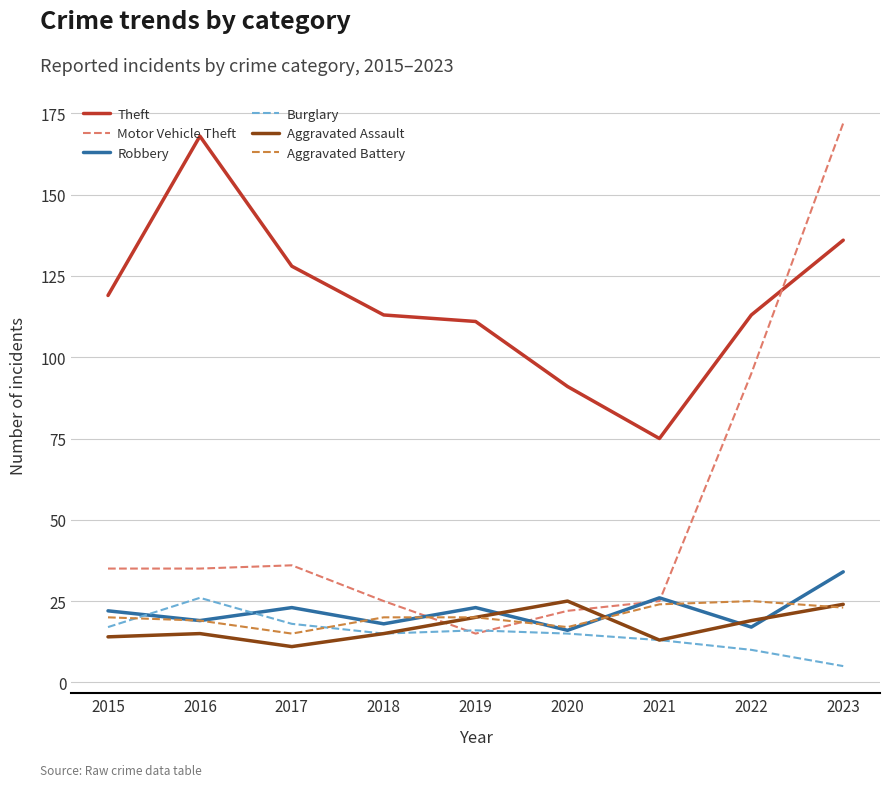

Reading left to right, extract all data points from this chart.

Theft: 119	168	128	113	111	91	75	113	136
Motor Vehicle Theft: 35	35	36	25	15	22	25	95	172
Robbery: 22	19	23	18	23	16	26	17	34
Burglary: 17	26	18	15	16	15	13	10	5
Aggravated Assault: 14	15	11	15	20	25	13	19	24
Aggravated Battery: 20	19	15	20	20	17	24	25	23